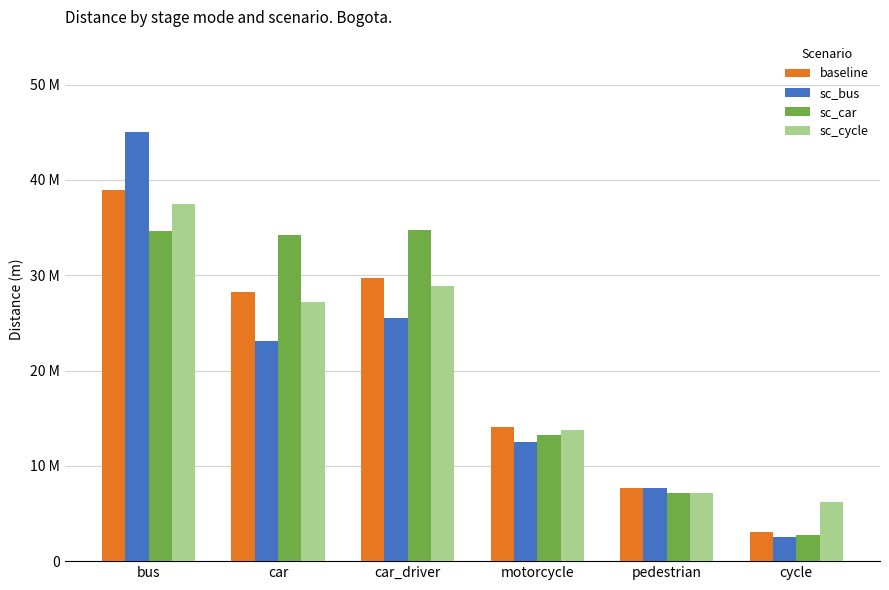

What are all the series names shown in the legend?

baseline, sc_bus, sc_car, sc_cycle